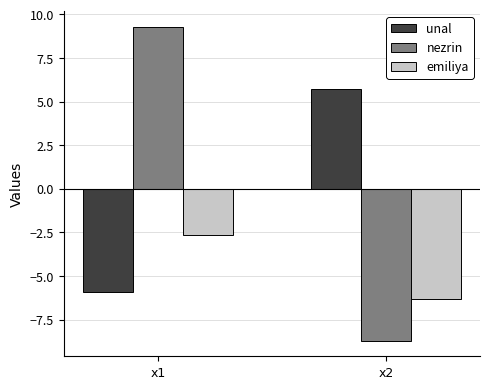

Reading left to right, list all the values displayed in this chart.

unal: -5.9	5.7
nezrin: 9.3	-8.7
emiliya: -2.6	-6.3